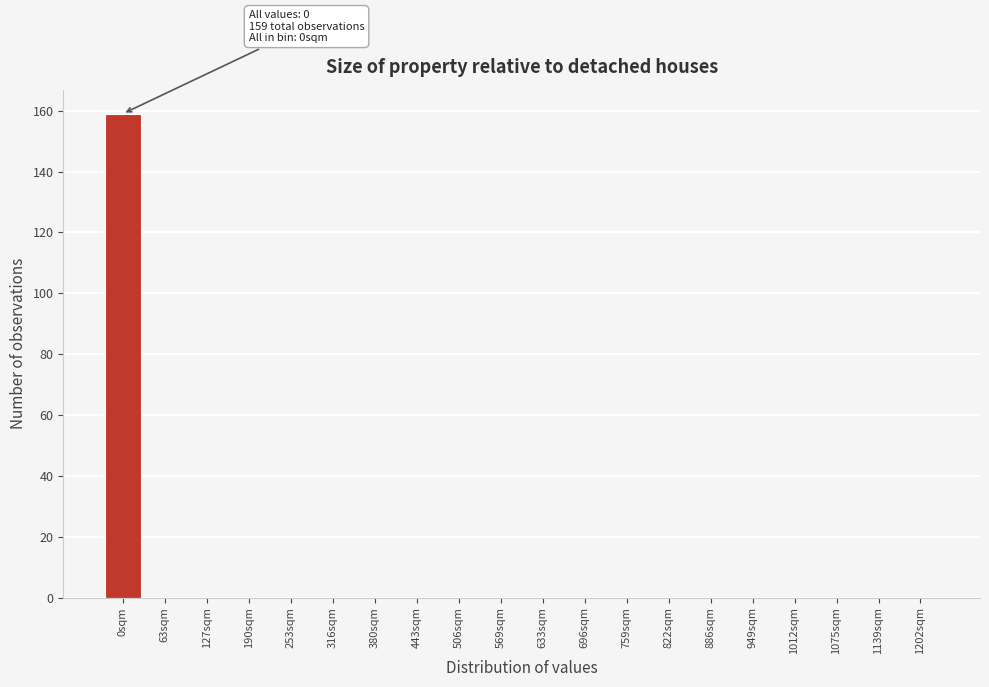

Reading left to right, list all the values displayed in this chart.

0sqm=159	63sqm=0	127sqm=0	190sqm=0	253sqm=0	316sqm=0	380sqm=0	443sqm=0	506sqm=0	569sqm=0	633sqm=0	696sqm=0	759sqm=0	822sqm=0	886sqm=0	949sqm=0	1012sqm=0	1075sqm=0	1139sqm=0	1202sqm=0